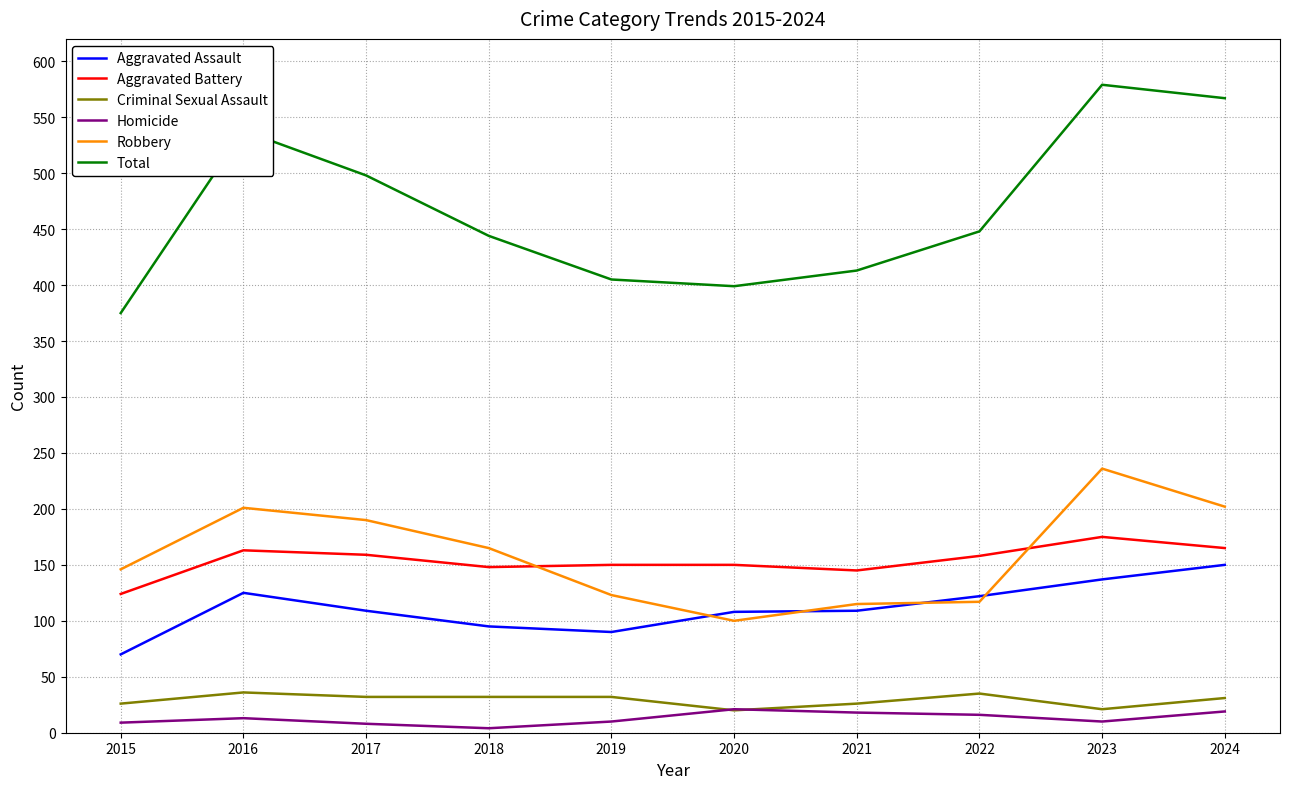

Is the value of Criminal Sexual Assault at 2017 greater than the value of Aggravated Assault at 2019?

No